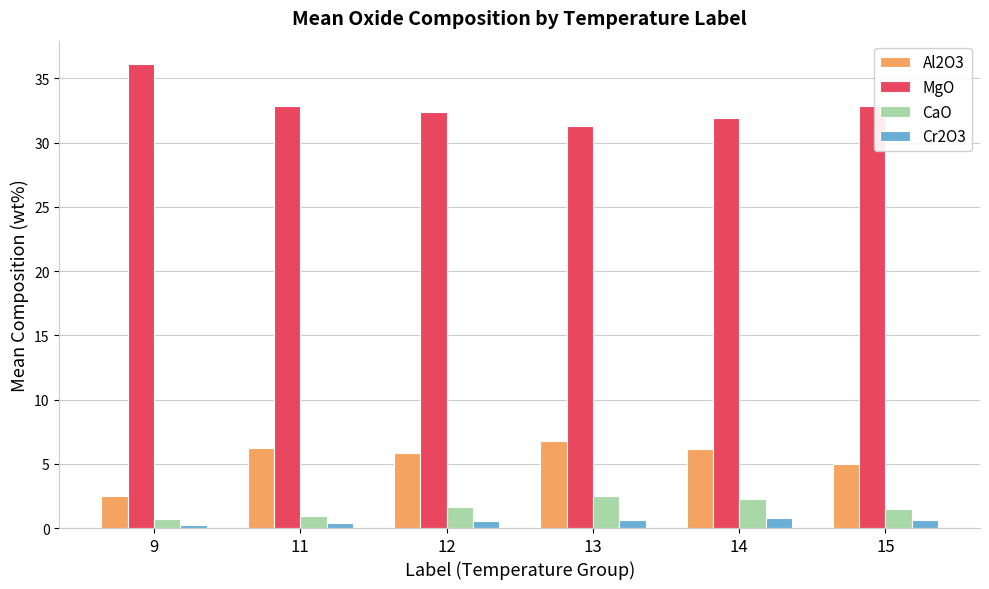

What is the sum of all CaO values?

9.5